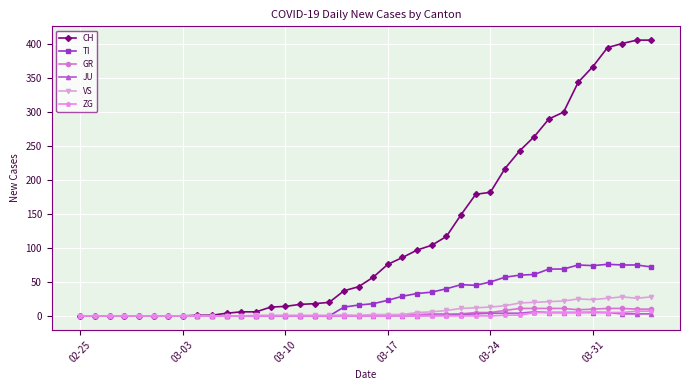

True or false: TI has more than 2 interior local peaks.

True